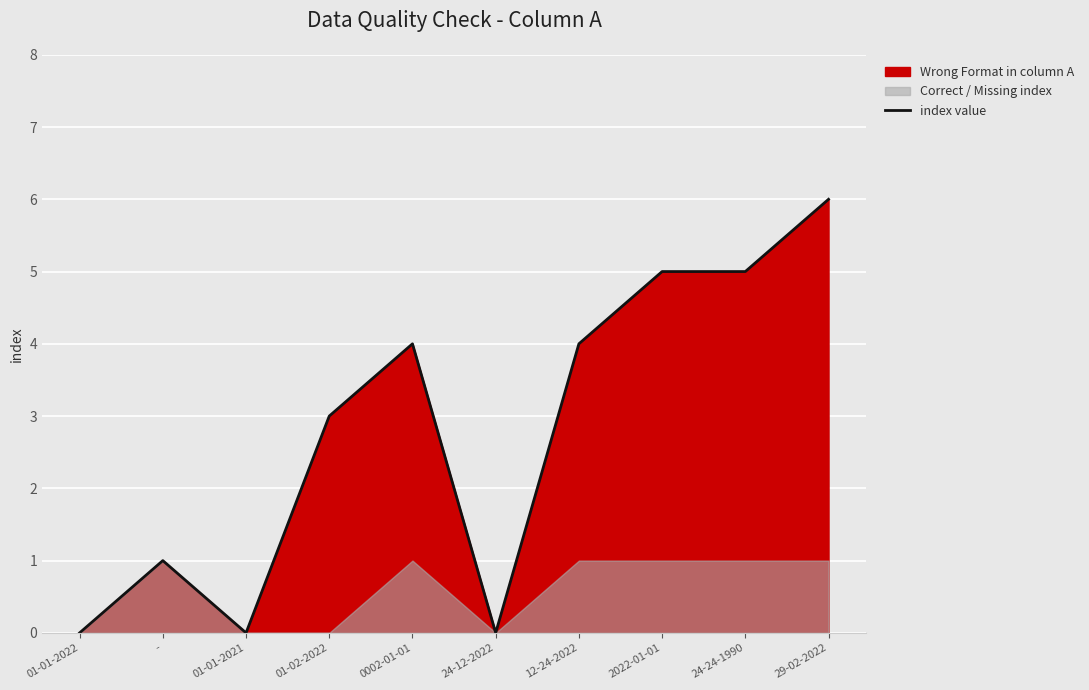

True or false: the data has more than 2 interior local peaks.

False